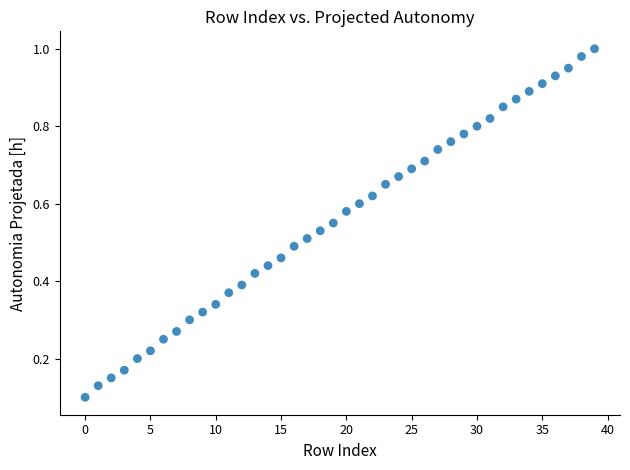

How many points are shown in the scatter plot?

40